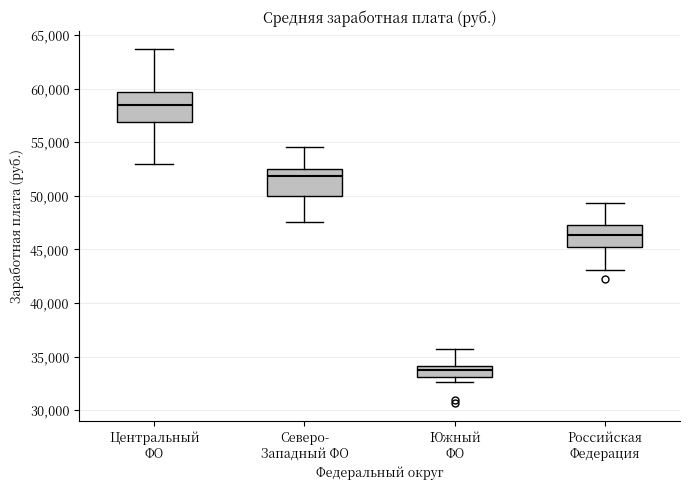

Where is the lower edge of the box for Российская Федерация on the y-axis? The values are not printed on the chart, so give them approximately, as read against the axis.

45500